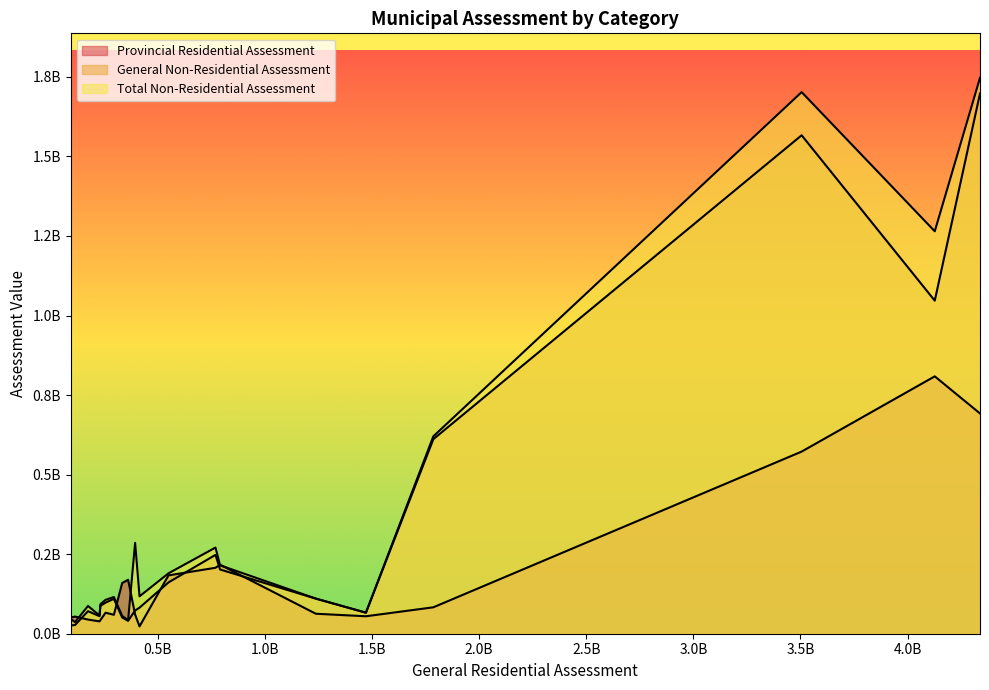

What is the difference between the maximum and minimum values in the General Non-Residential Assessment series?

1671750300